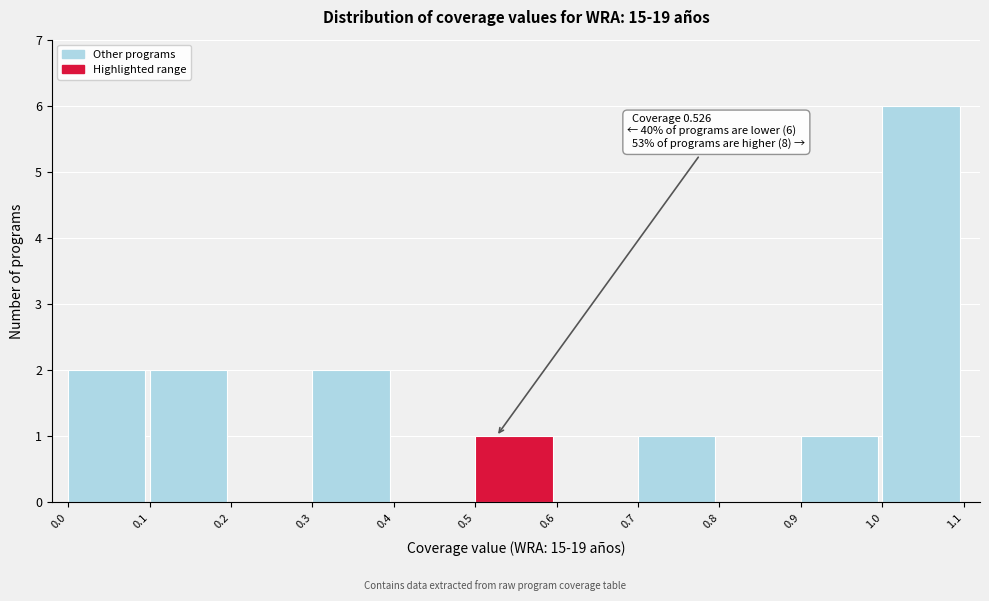

Over which range of the x-axis is the bar tallest?

1.0 to 1.1